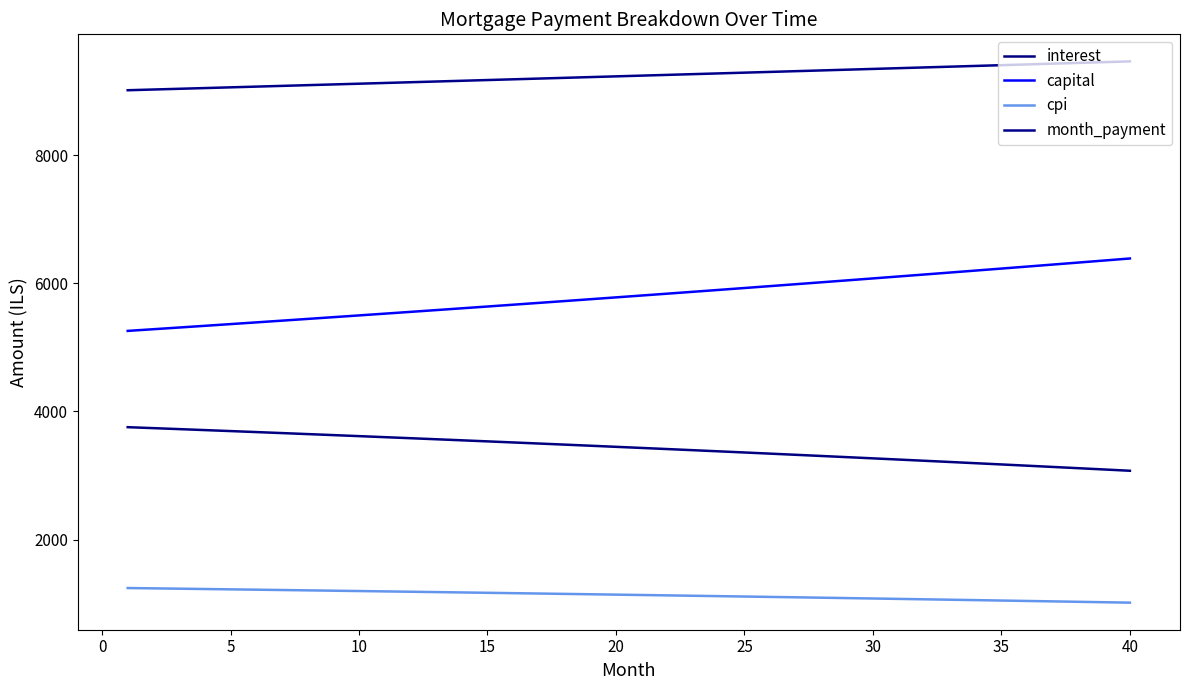

How many lines are shown in the chart?

4